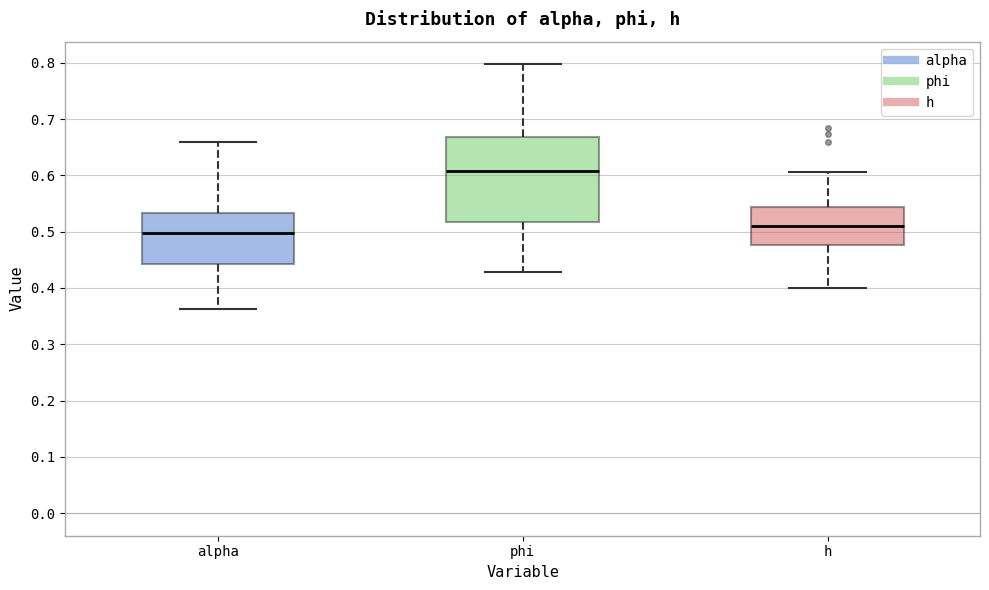

Reading left to right, read every box against the y-axis: the position of its median line, the range the box covers, and the ends of its whiskers. The values are not printed on the chart, so give them approximately, as read against the axis.

alpha: median 0.50, box 0.44 to 0.53, whiskers 0.36 to 0.66
phi: median 0.61, box 0.52 to 0.67, whiskers 0.43 to 0.80
h: median 0.51, box 0.48 to 0.54, whiskers 0.40 to 0.61